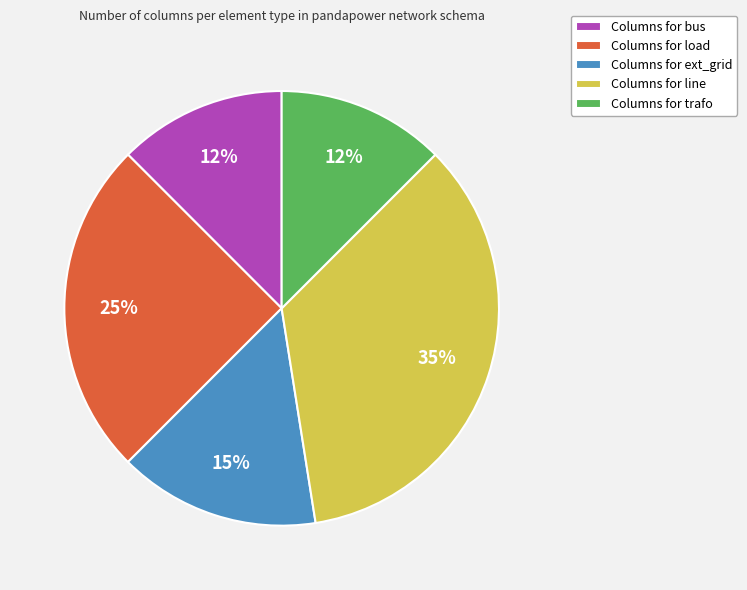

Is there any slice that represents more than half of the pie?

No